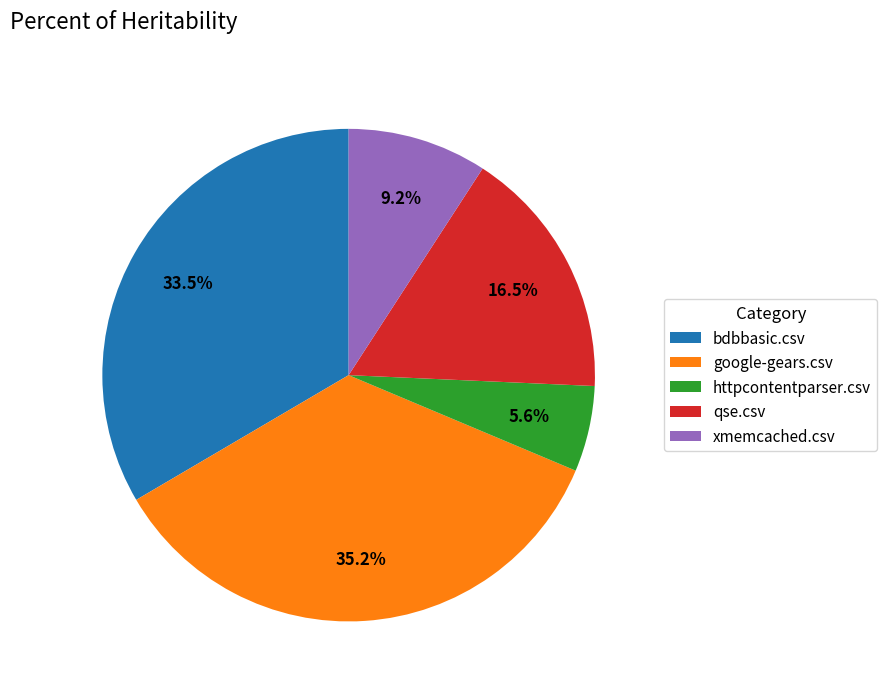

To the nearest percent, what is the difference between the xmemcached.csv and bdbbasic.csv slice percentages?

24%